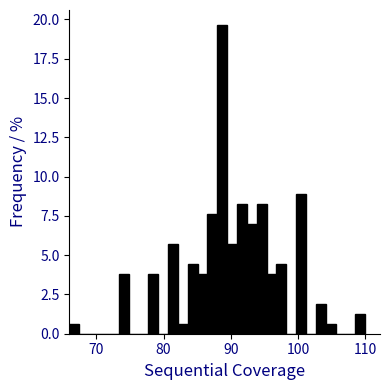

Around what value on the x-axis is the tallest bar? Give the approximate position of its centre, as read against the axis.

89